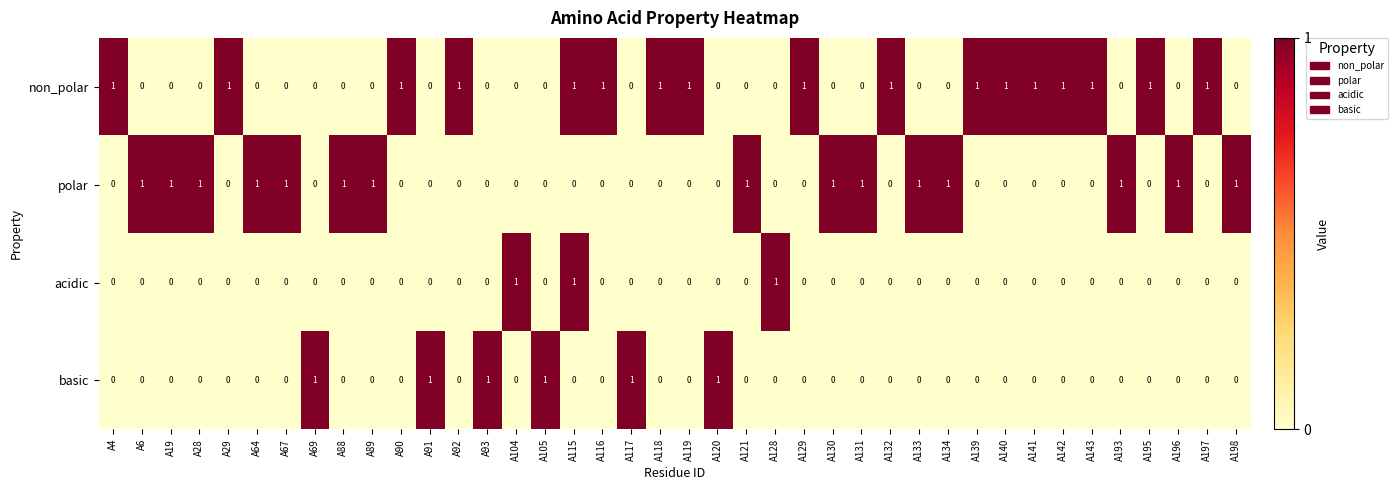

Count the acidic values in the range 0 to 1.

40